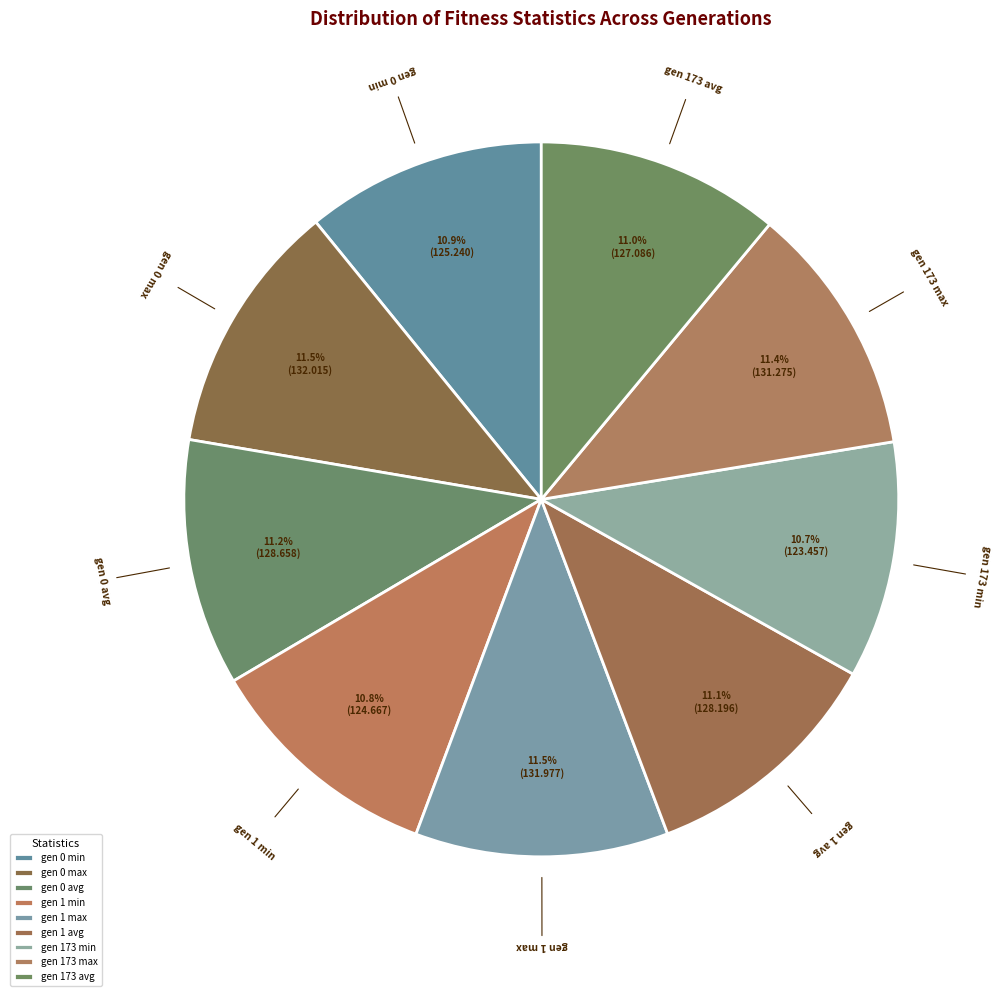

Count the number of slices in the pie.

9